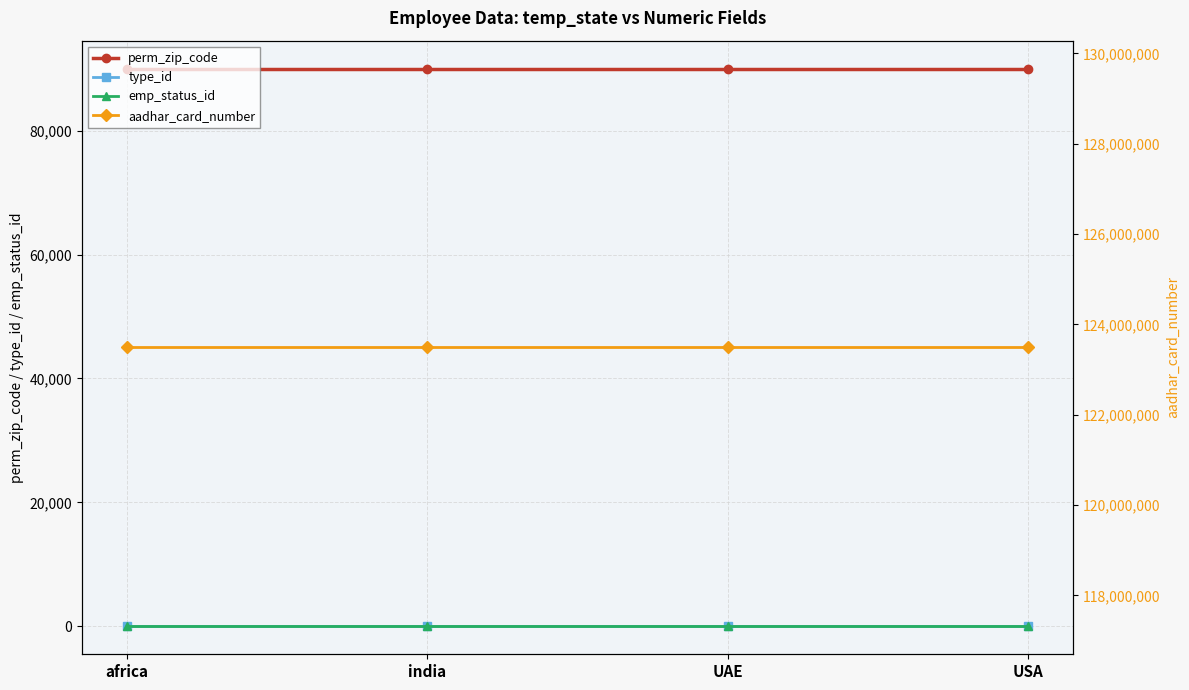

At which label does aadhar_card_number reach its peak?

africa